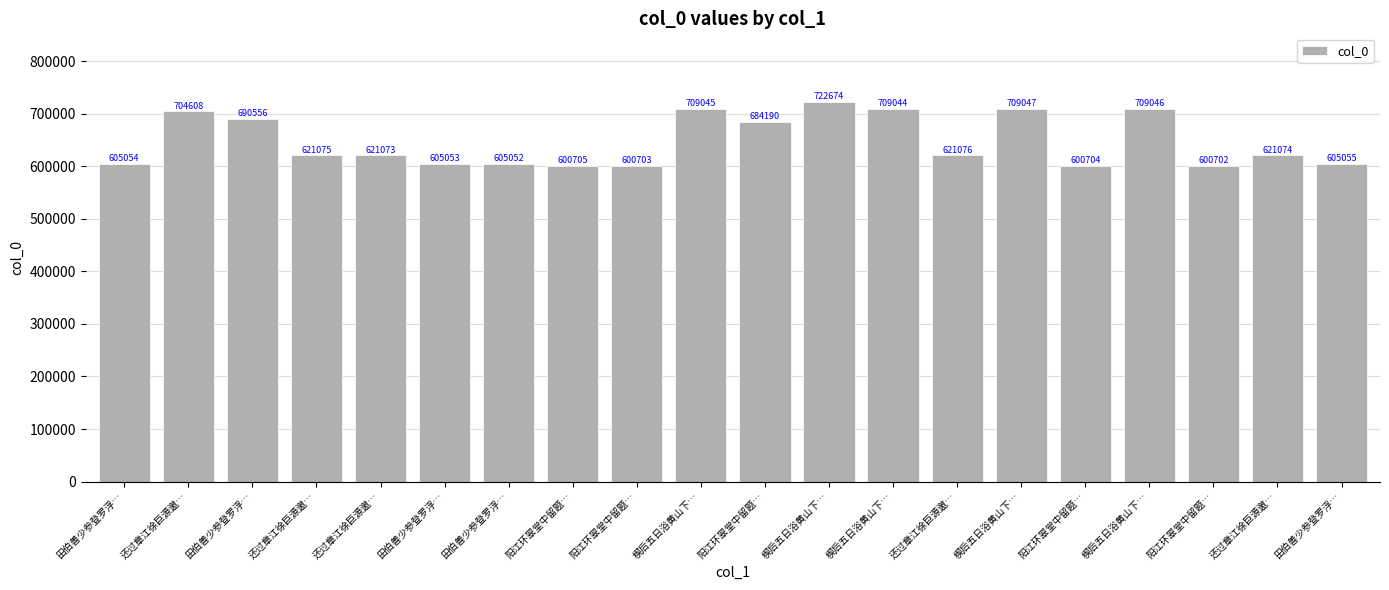

What is the label of the 20th bar from the left?

田伯善少参登罗浮…